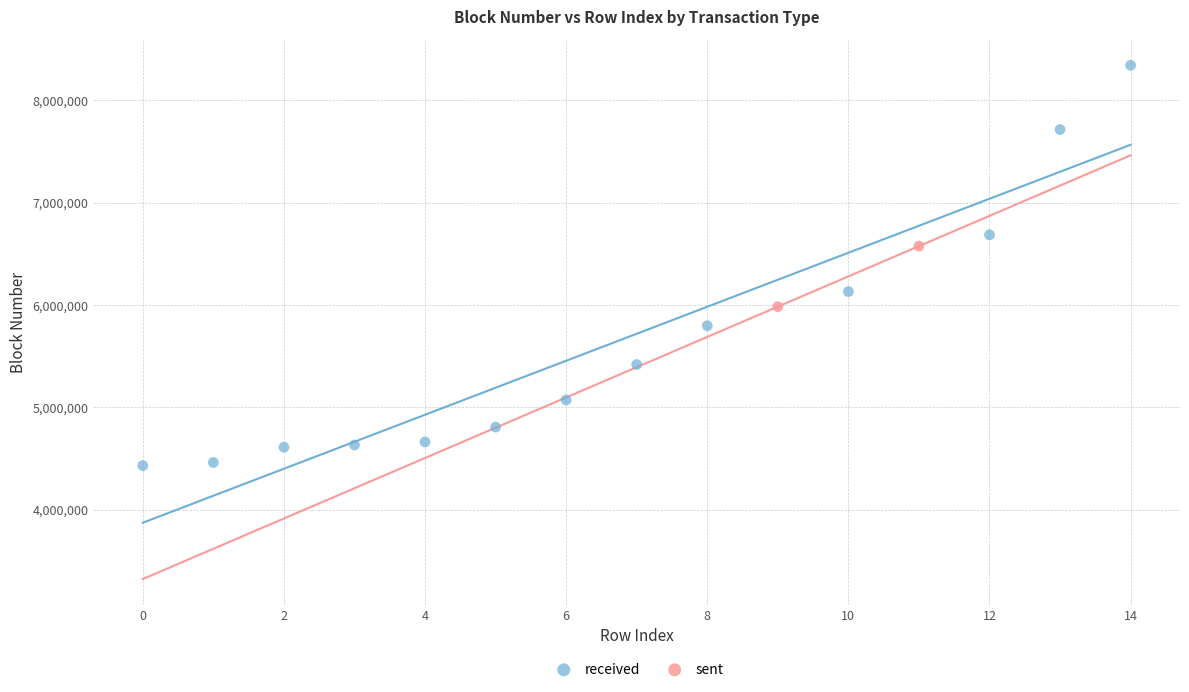

What are all the series names shown in the legend?

received, sent